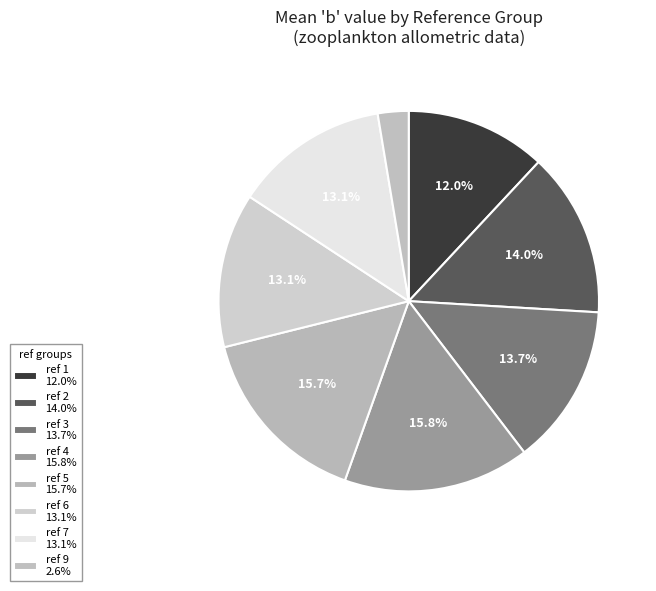

To the nearest percent, what is the average slice percentage?

12%